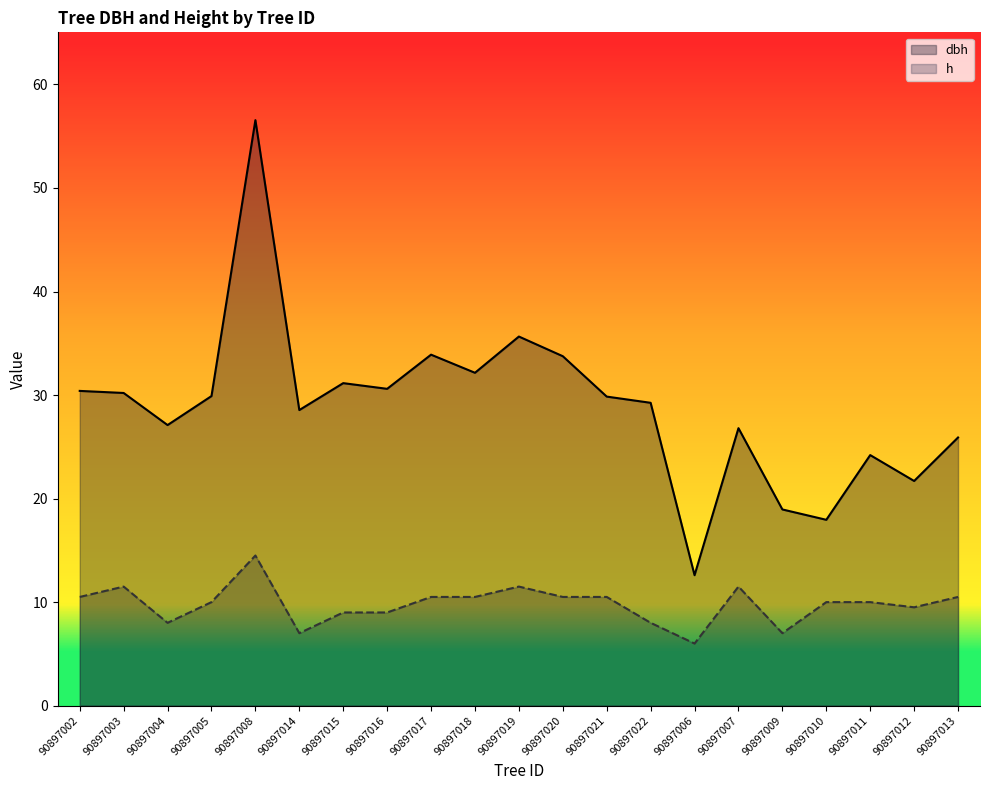

Between 90897017 and 90897019, which is larger?

90897019